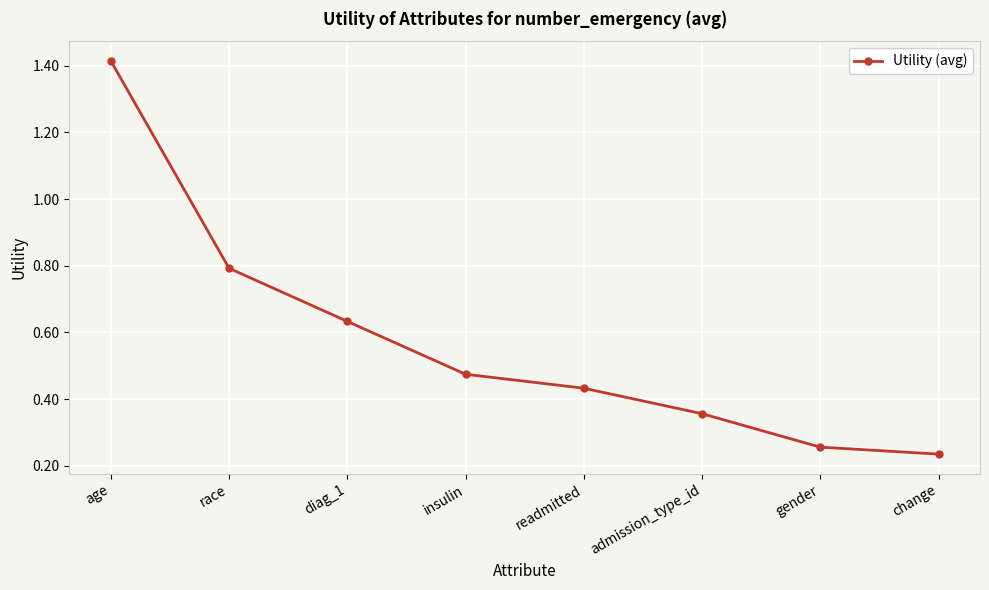

How many lines are shown in the chart?

1